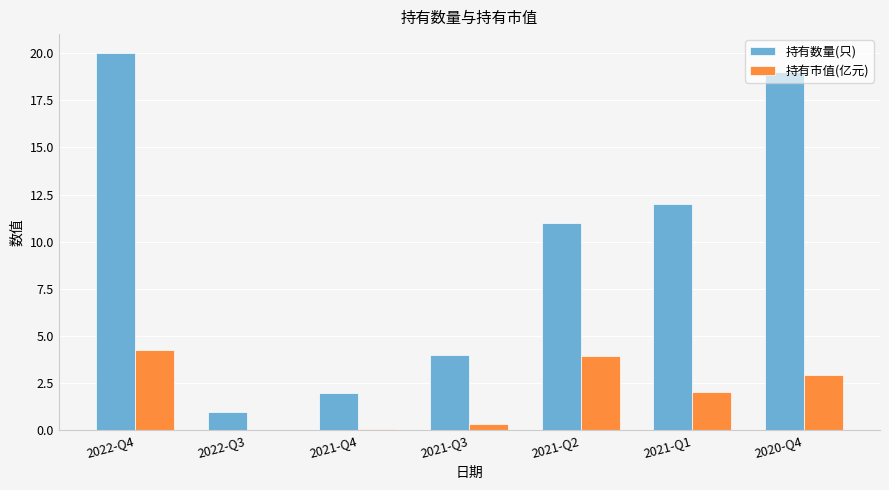

What is the total value across all series at 2021-Q3?

4.3